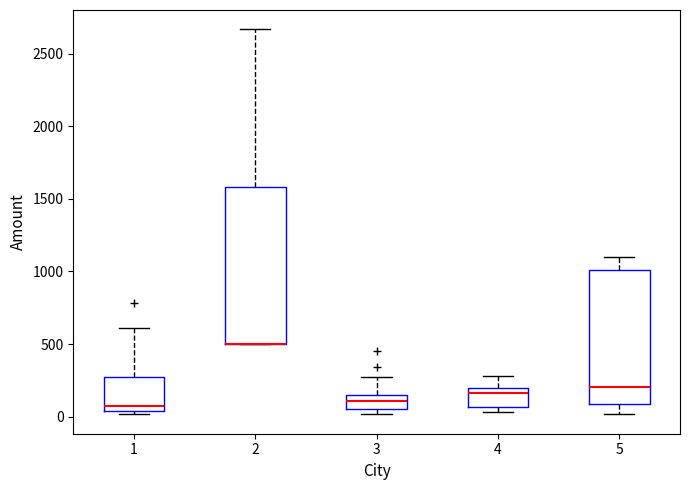

Comparing the boxes themselves (not the whiskers), which one is the tallest?

2